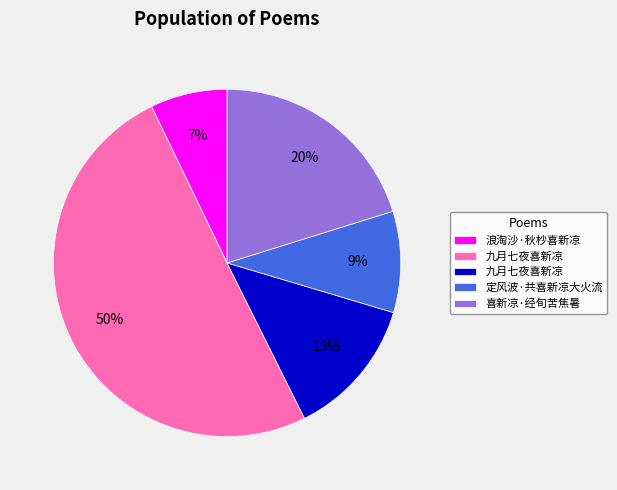

To the nearest percent, what is the difference between the largest and smallest slice percentages?

43%